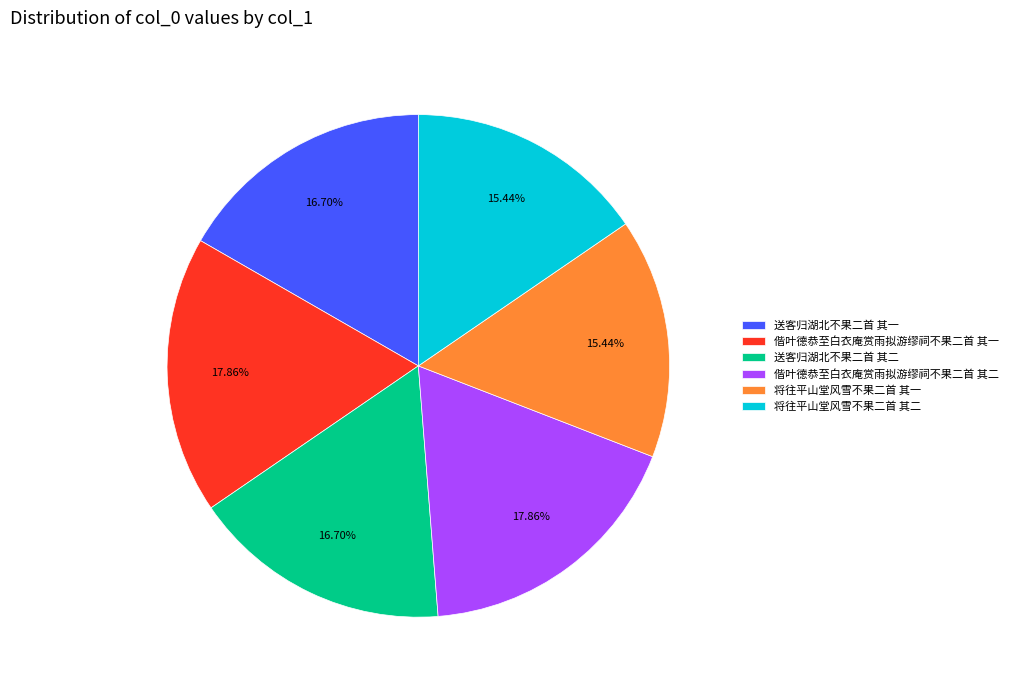

What percentage is NOT represented by 送客归湖北不果二首 其一?

83.3%